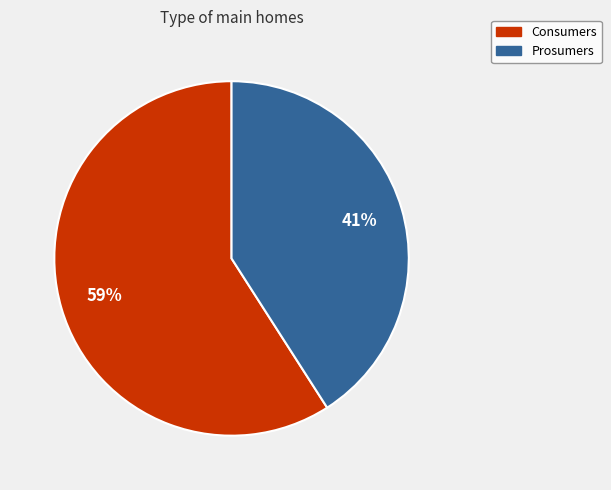

Do Consumers and Prosumers together represent more than half of the pie?

Yes